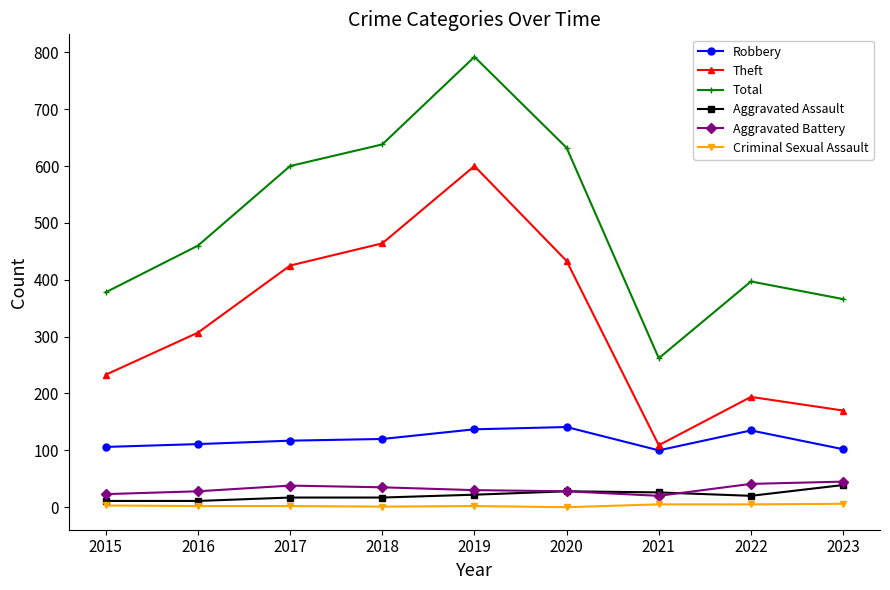

Which series has the widest spread of values?

Total